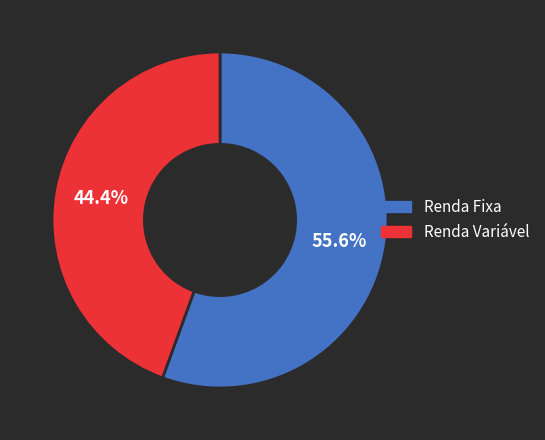

Is there any slice that represents more than half of the pie?

Yes